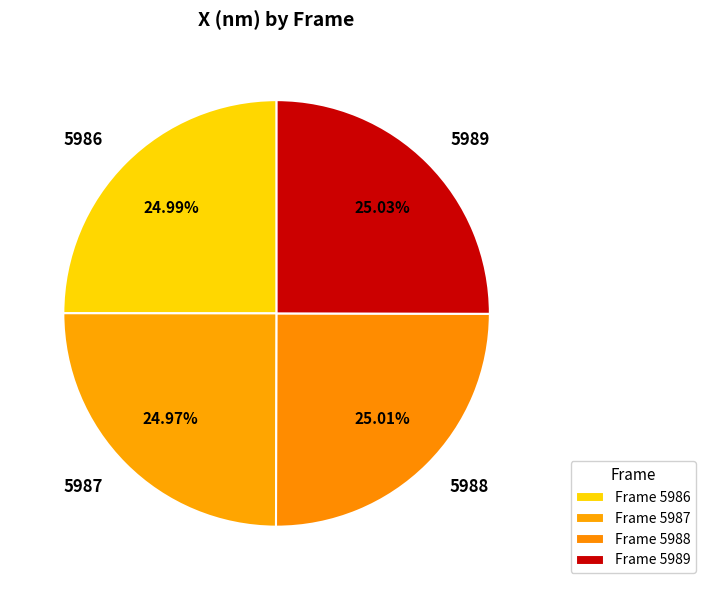

How many slices are in this pie chart?

4